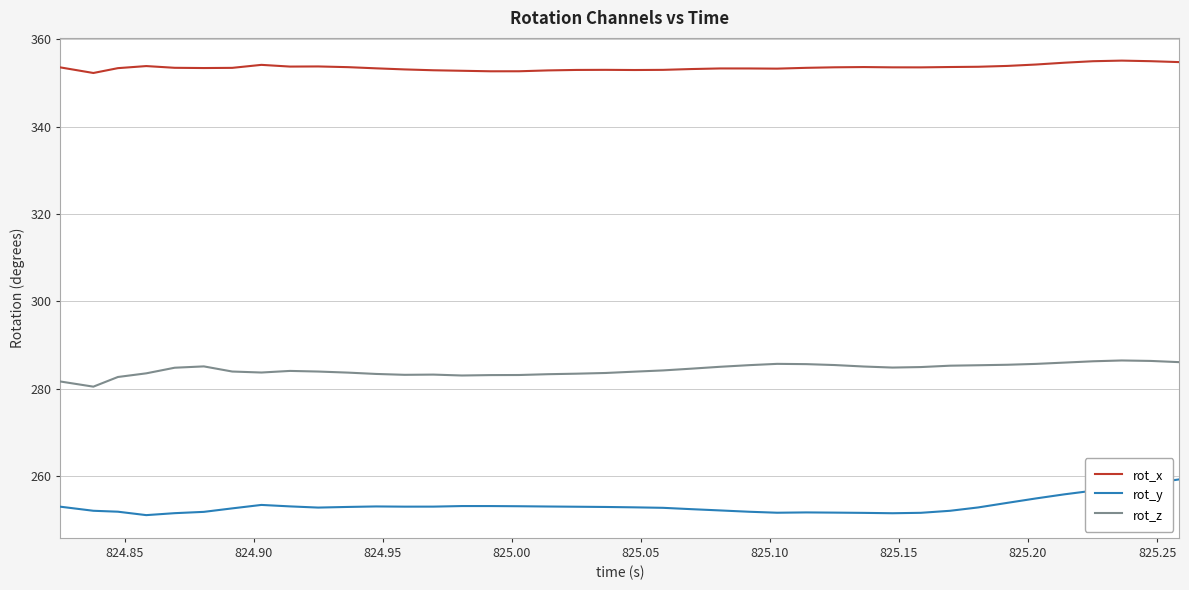

What are all the series names shown in the legend?

rot_x, rot_y, rot_z